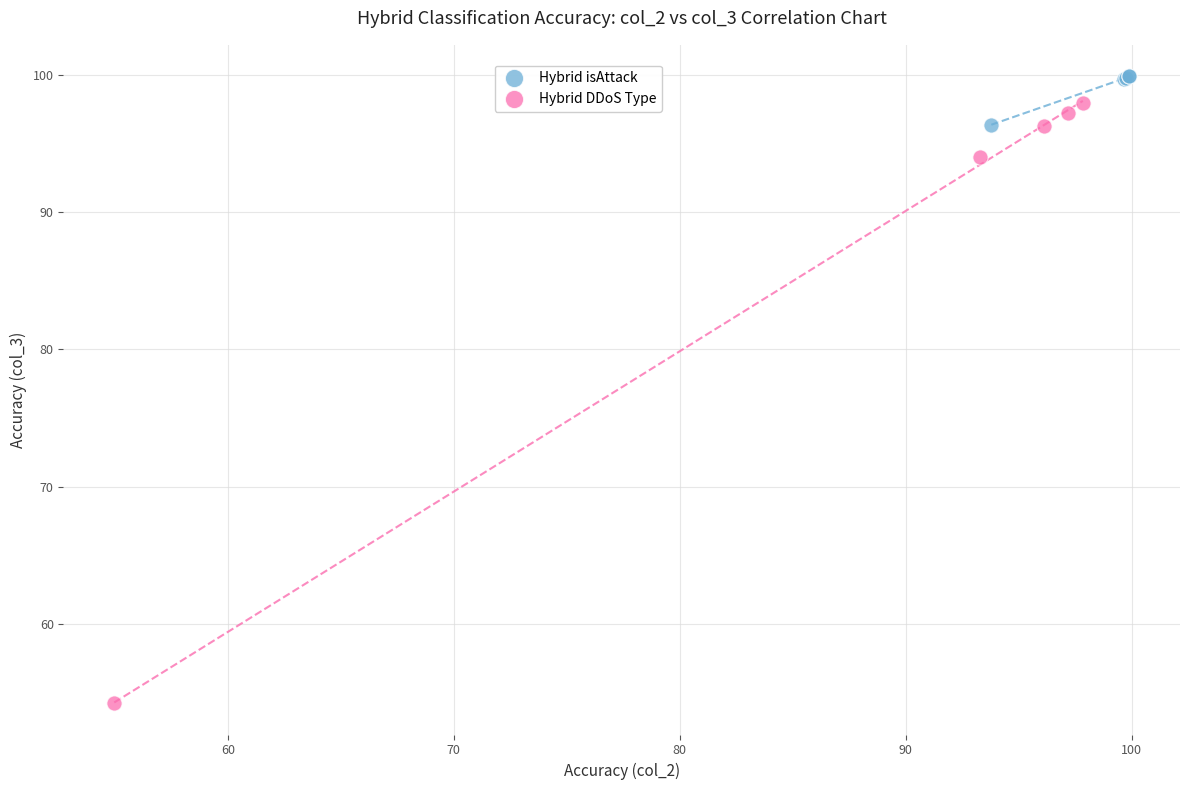

Which series reaches the minimum Y coordinate?

Hybrid DDoS Type